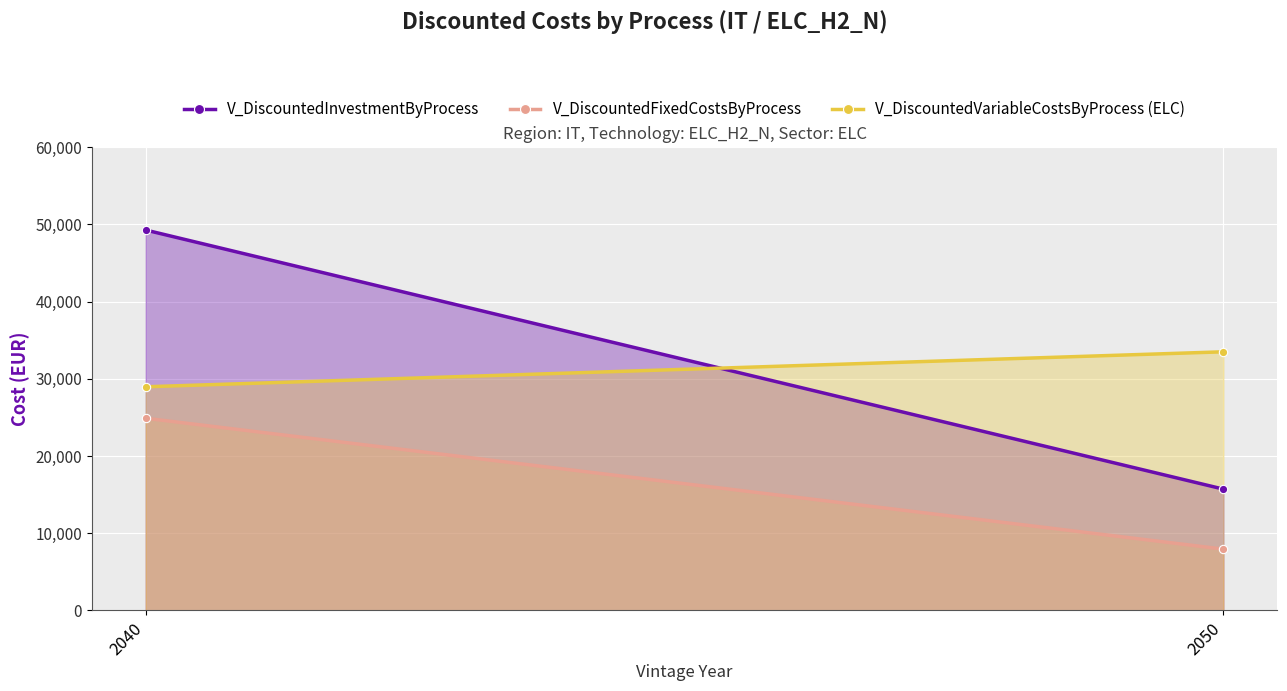

At which label is V_DiscountedVariableCostsByProcess (ELC) closest to 31236?

2040